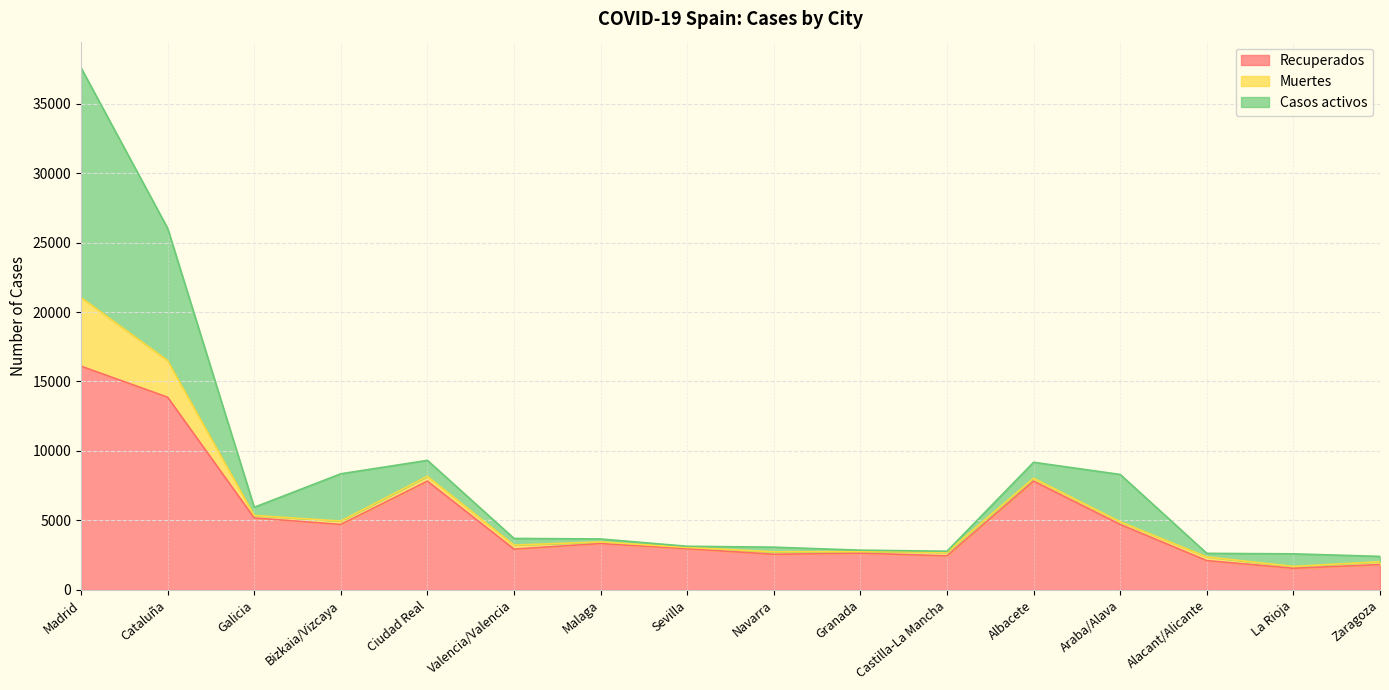

What is the label of the 11th point from the left?

Castilla-La Mancha